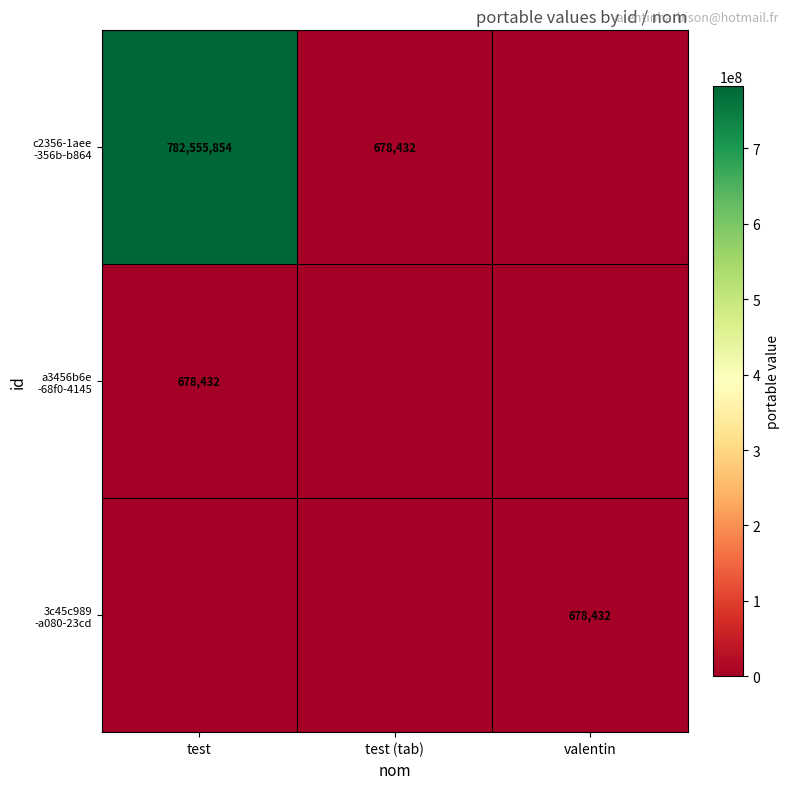

How many positive values does the c2356-1aee -356b-b864 series have?

2